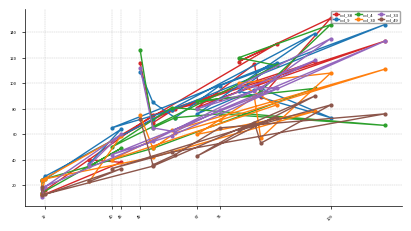

True or false: col_9 has a value of 7 at 19.

False